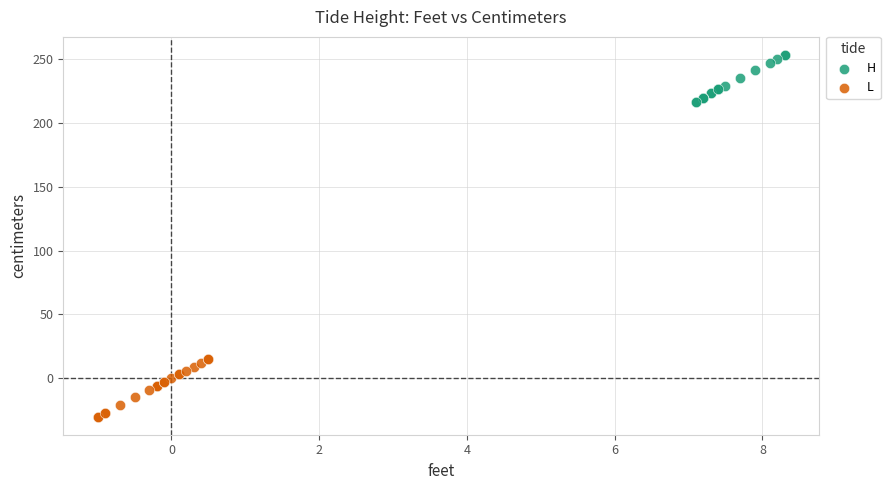

Which series contains the highest Y value?

H